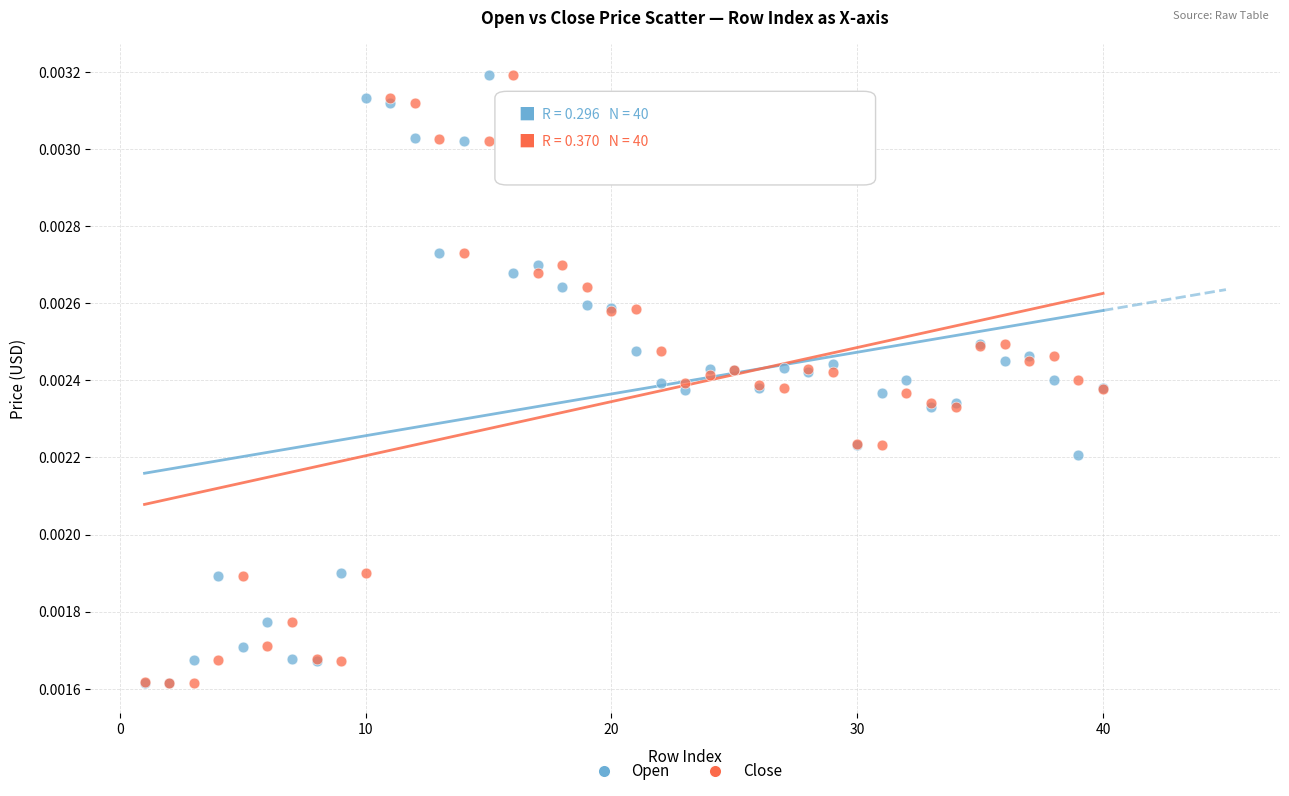

What are all the series names shown in the legend?

Open, Close